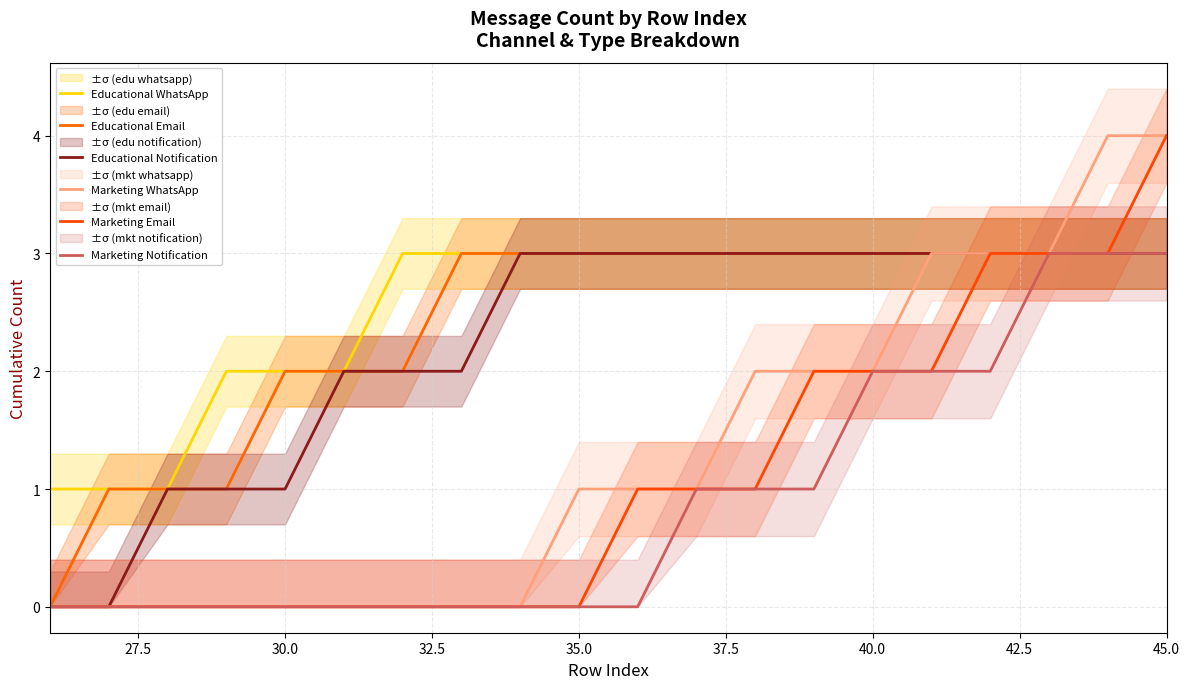

Which has a higher value, 30.0 or 40.0?

40.0